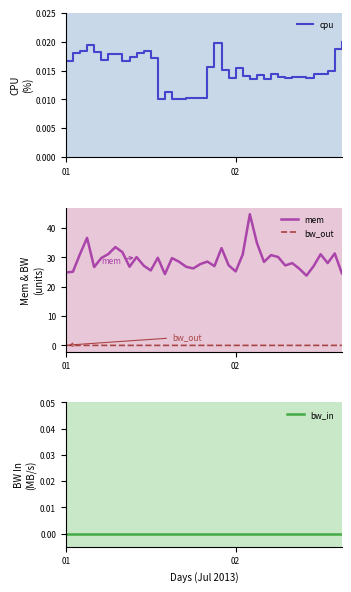

True or false: bw_out and mem intersect in this chart.

False